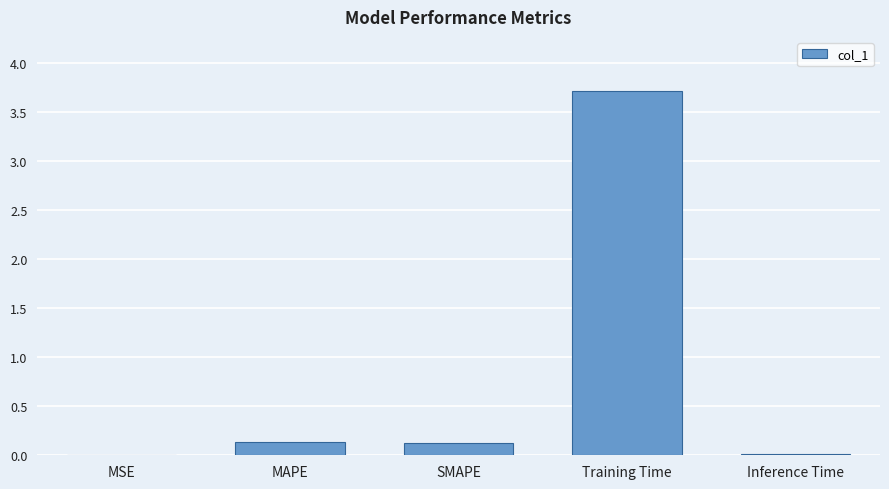

What is the sum of the values at Training Time and SMAPE?

3.8